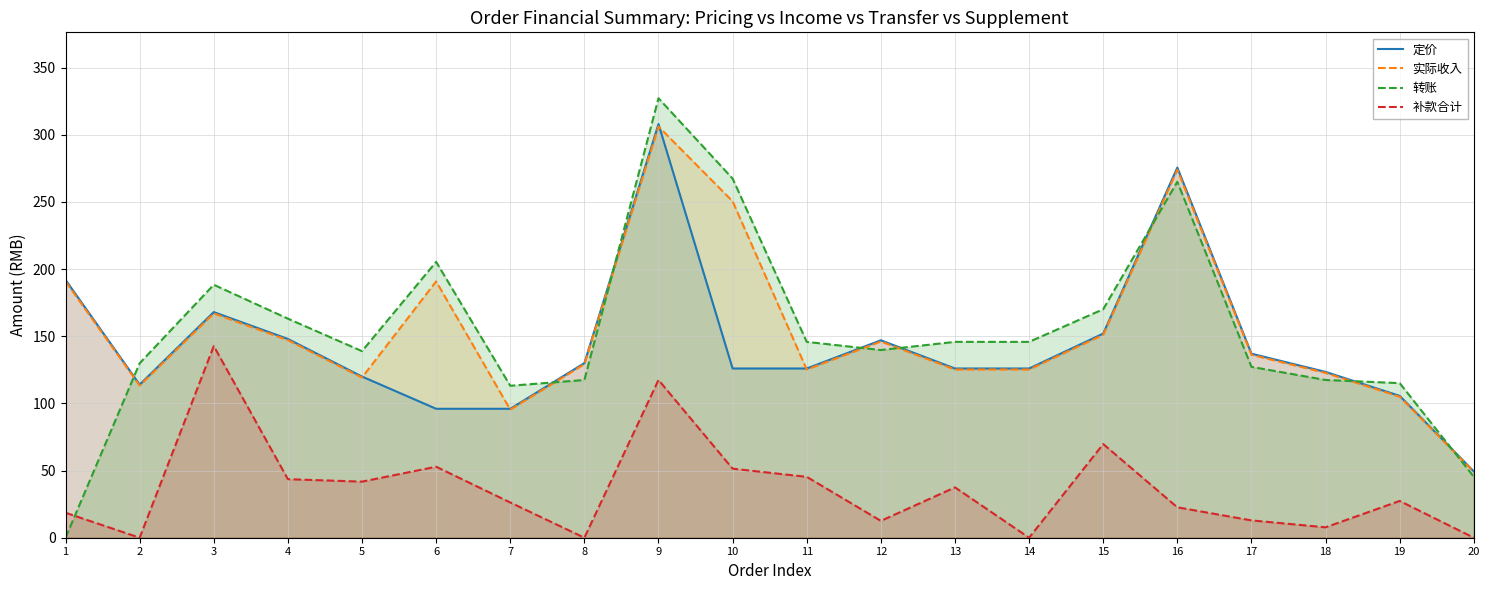

The value of 实际收入 at 10 is 250.5. True or false?

True